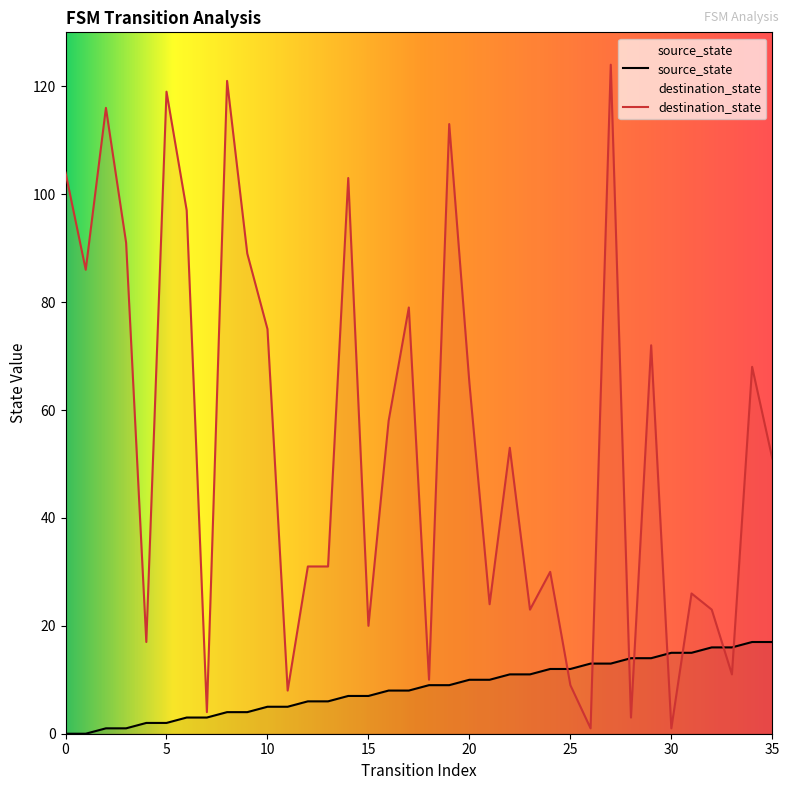

What is the value of the destination_state point at the 31st from the left?

1